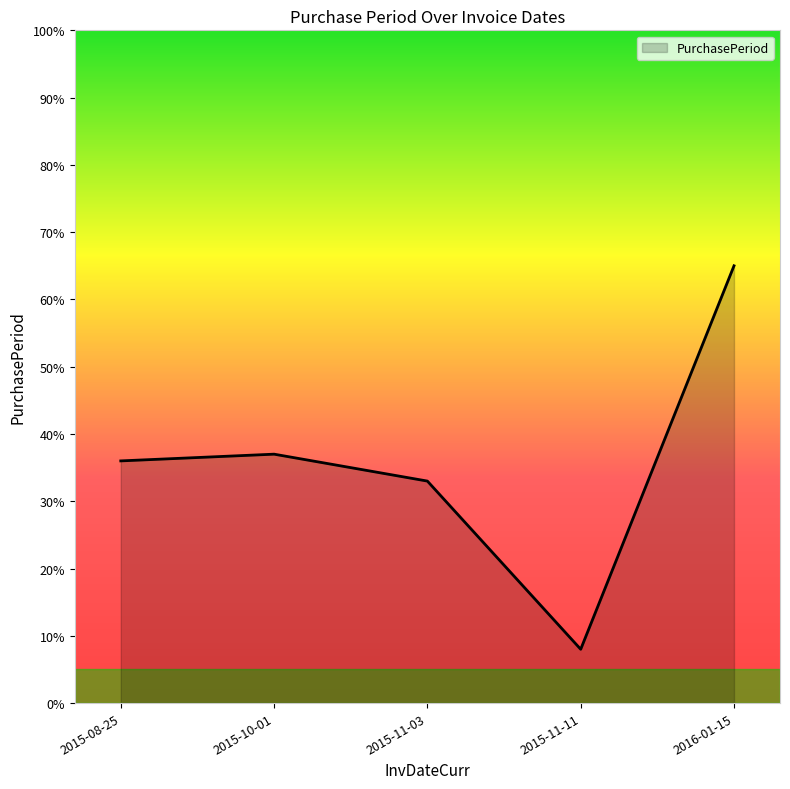

List the labels in order of value, smallest first.

2015-11-11, 2015-11-03, 2015-08-25, 2015-10-01, 2016-01-15